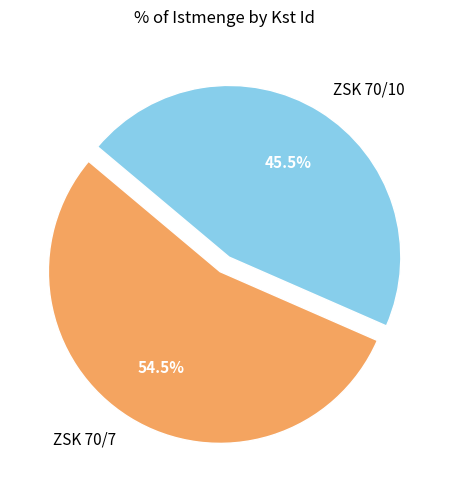

Which has a higher value, ZSK 70/7 or ZSK 70/10?

ZSK 70/7